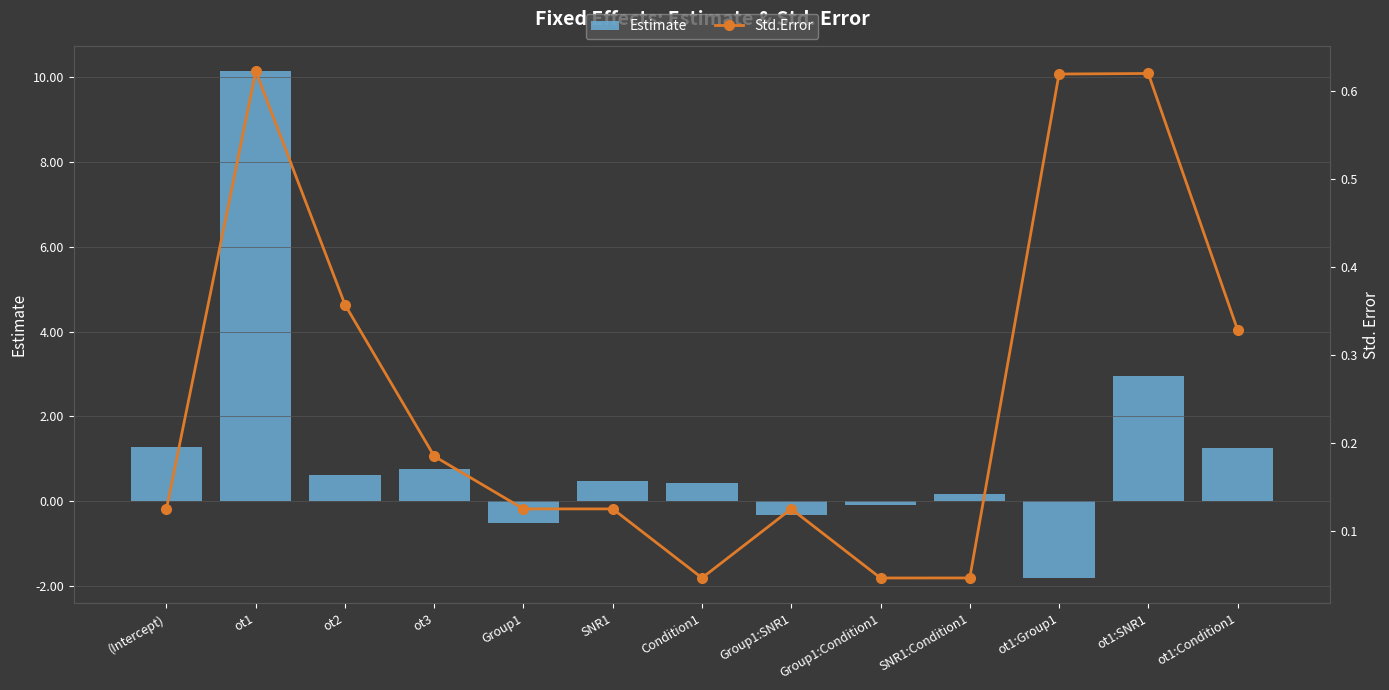

Which category has the lowest value in the Std.Error series?

Group1:Condition1